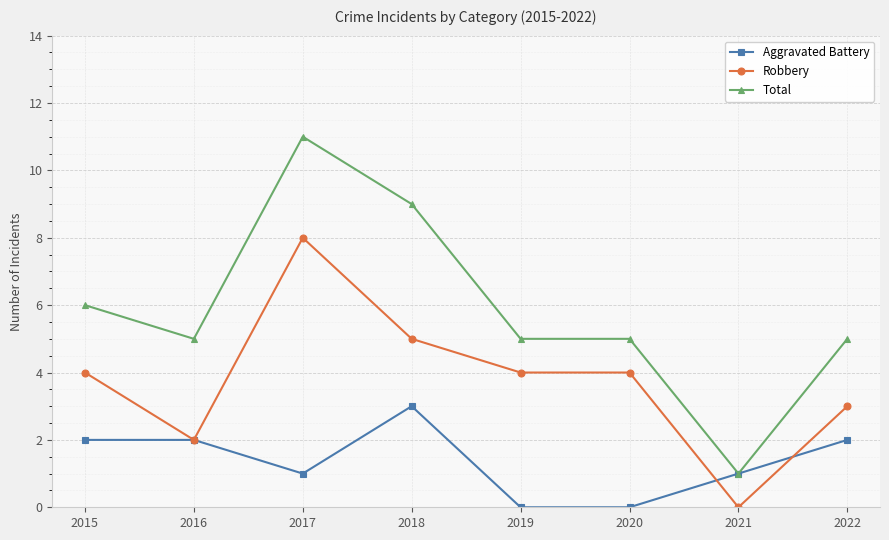

Does the chart have visible grid lines?

Yes